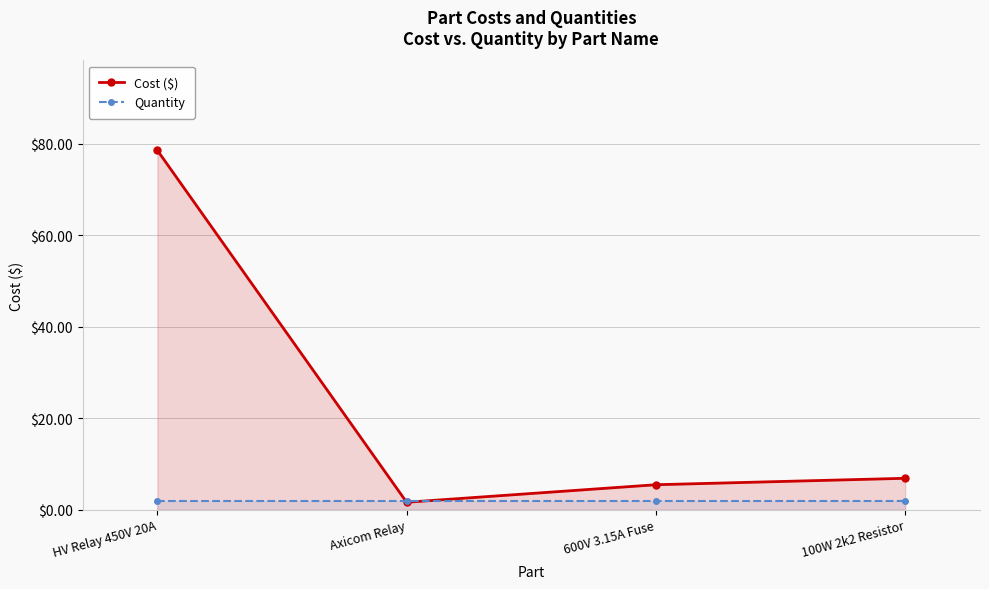

How many values in the Cost ($) series exceed 6?

2